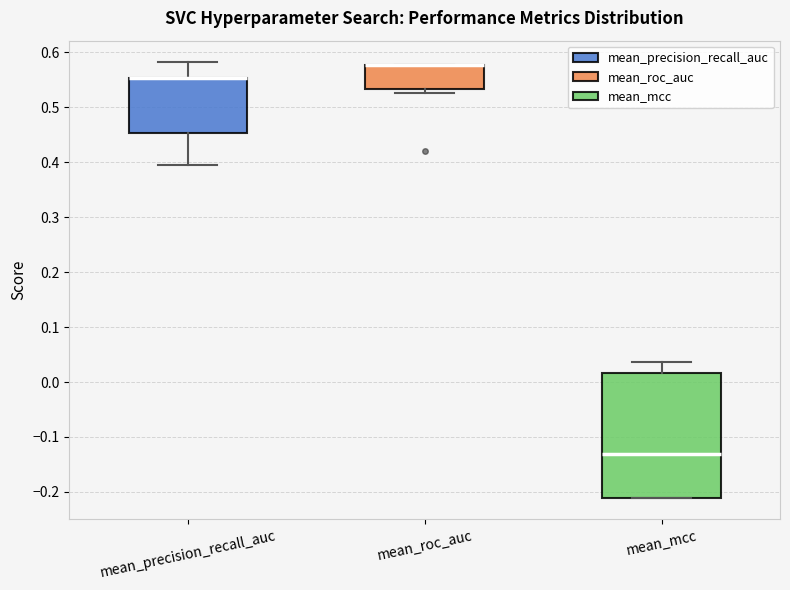

Reading left to right, read every box against the y-axis: the position of its median line, the range the box covers, and the ends of its whiskers. The values are not printed on the chart, so give them approximately, as read against the axis.

mean_precision_recall_auc: median 0.55 (drawn on the box's upper edge), box 0.45 to 0.55, whiskers 0.40 to 0.58
mean_roc_auc: median 0.58 (drawn on the box's upper edge), box 0.53 to 0.58, whiskers 0.53 (just below the box's lower edge) to 0.58
mean_mcc: median -0.13, box -0.21 to 0.02, whiskers -0.21 to 0.04